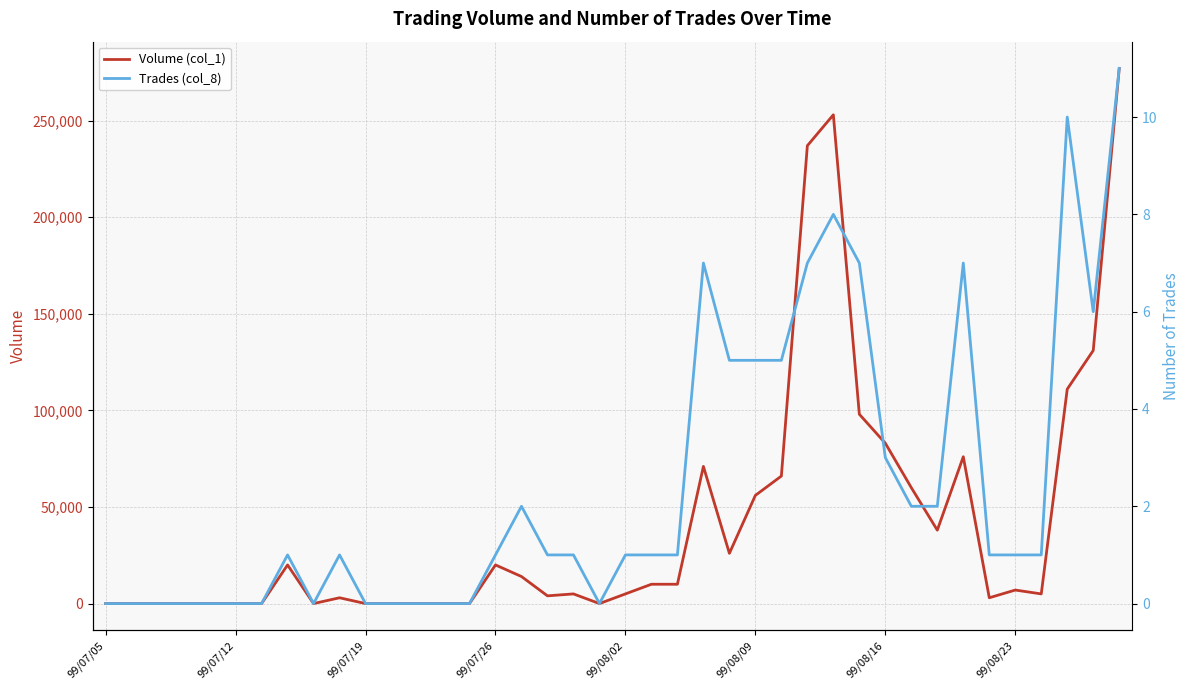

True or false: Volume (col_1) has a value of 130460 at 99/08/16.

False